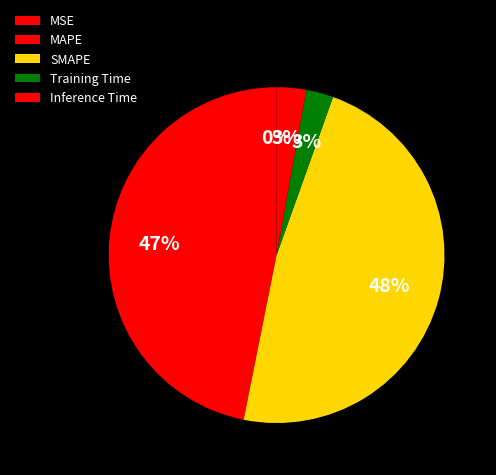

To the nearest percent, what is the difference between the SMAPE and MAPE slice percentages?

1%